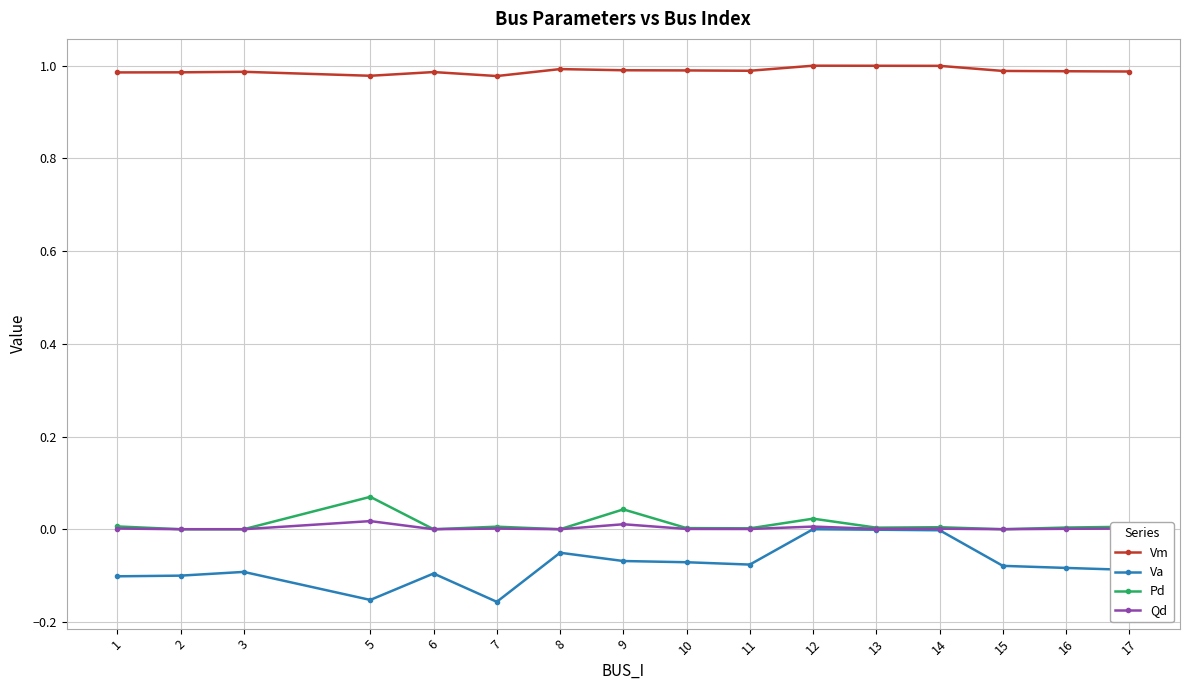

What is the difference between the second highest and second lowest values in the Va series?

0.2